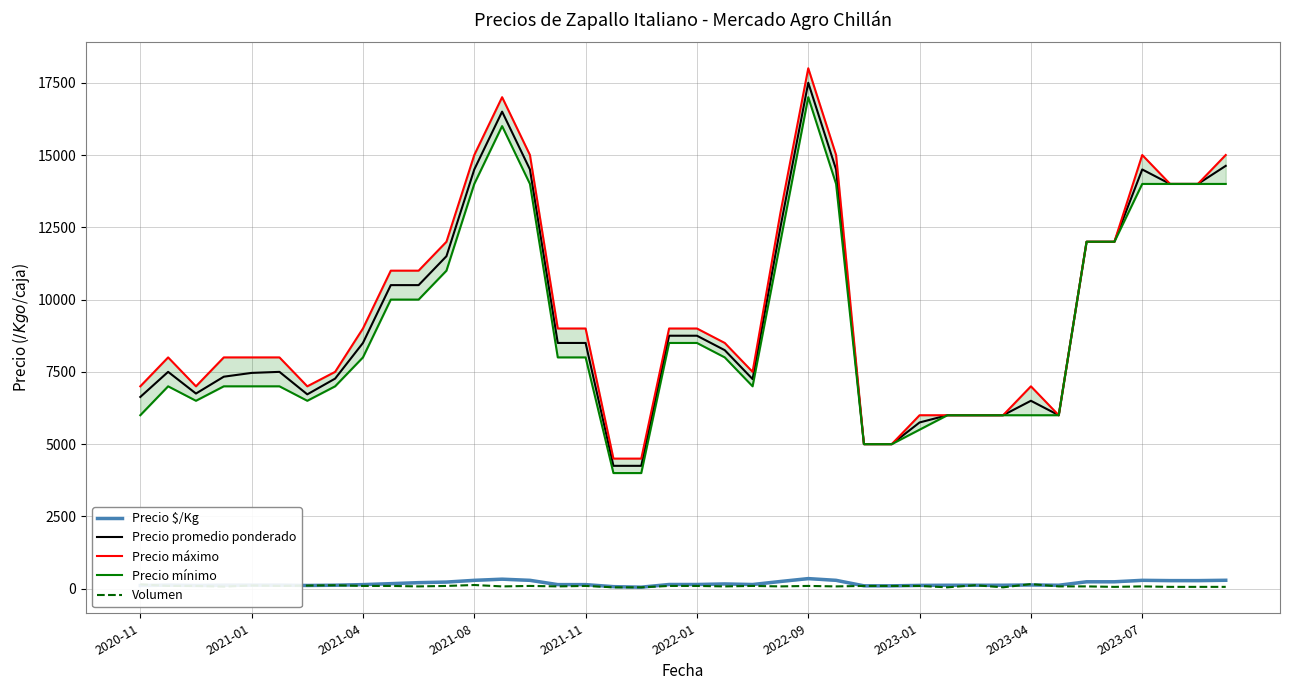

How many data points in Precio promedio ponderado are less than 8500?

20